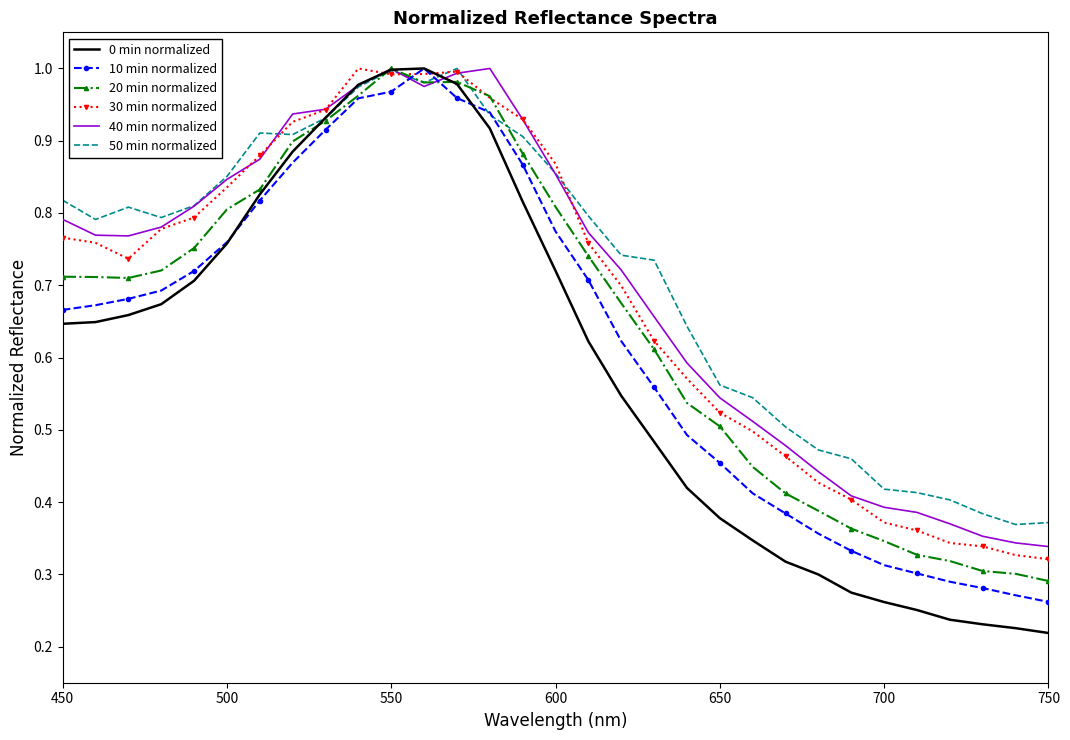

Which series has the largest range (max minus min)?

0 min normalized